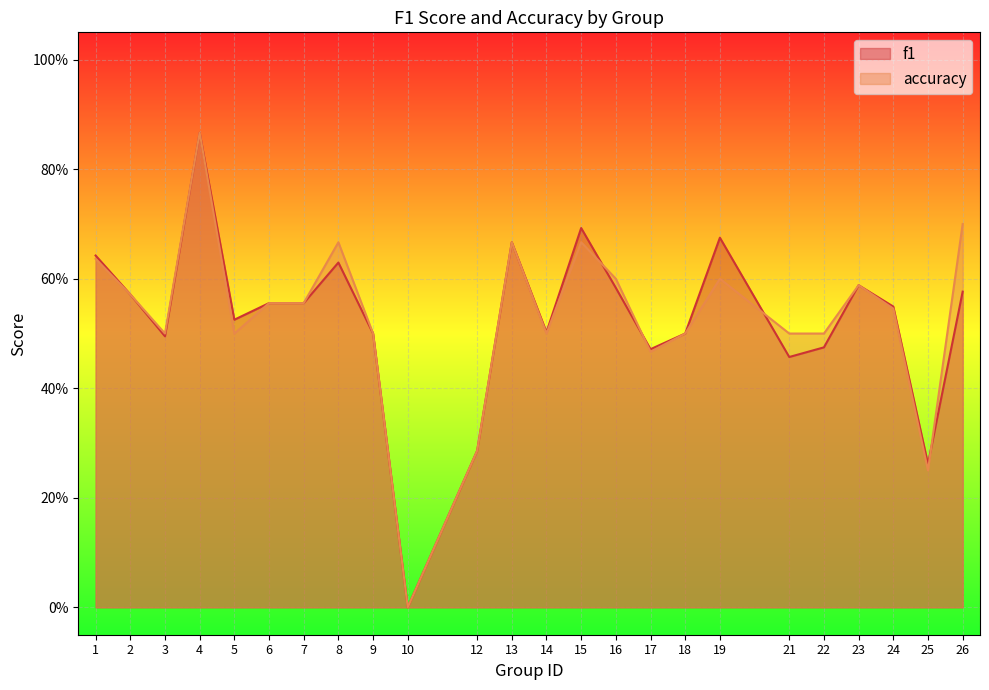

How many values in accuracy are above zero?

23